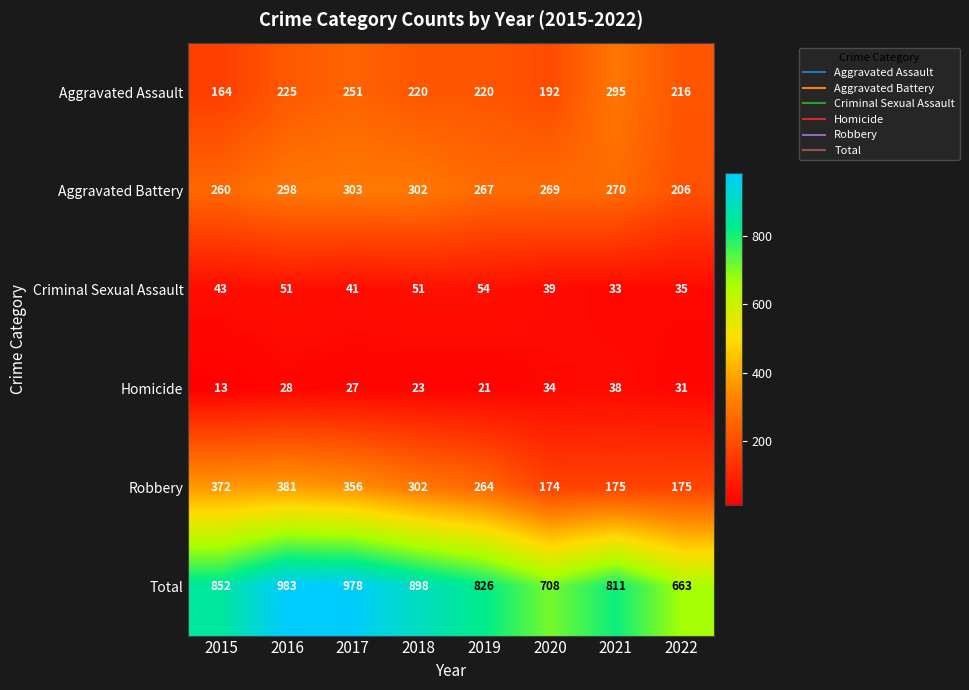

The Aggravated Assault series shows 220 at 2019. True or false?

True